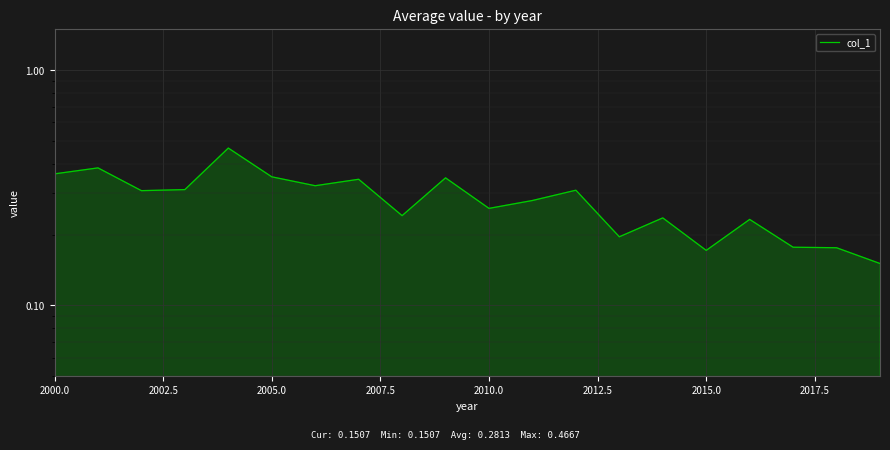

How many points are lower than both their immediate neighbors (excluding endpoints)?

6